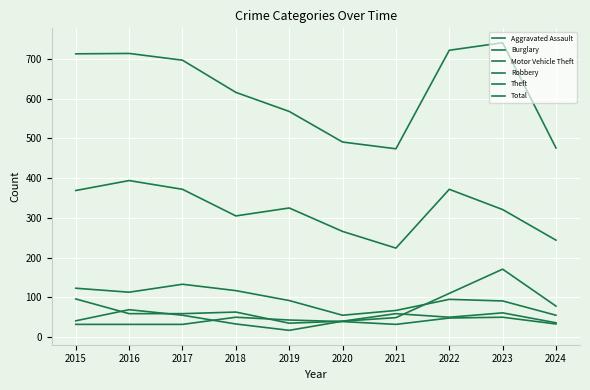

True or false: Motor Vehicle Theft has more than 0 interior local peaks.

True